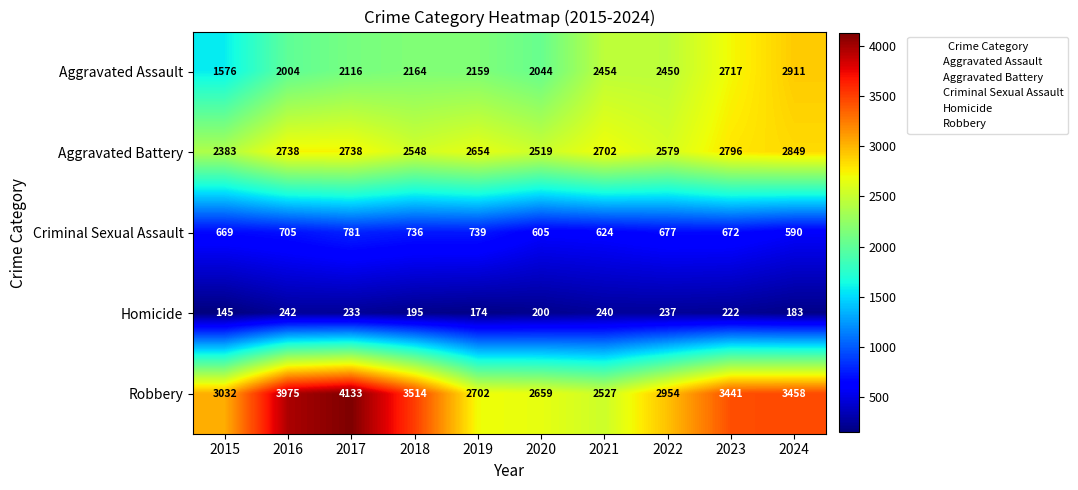

What is the sum of the Robbery values at 2021 and 2015?

5559